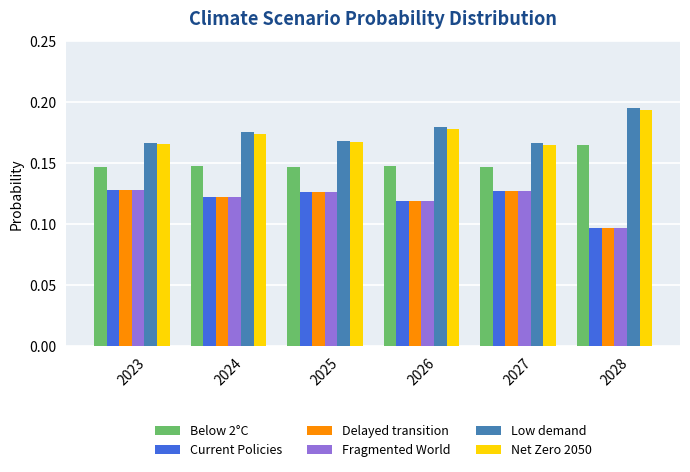

How many Below 2°C values are between 0 and 1?

6